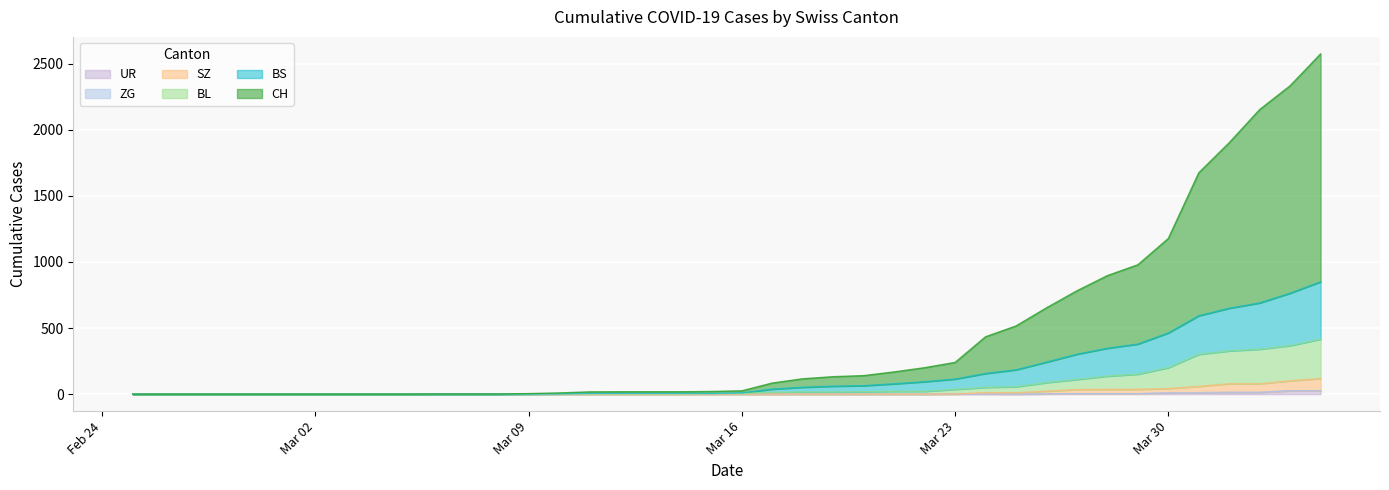

How many positive values does the UR series have?

12